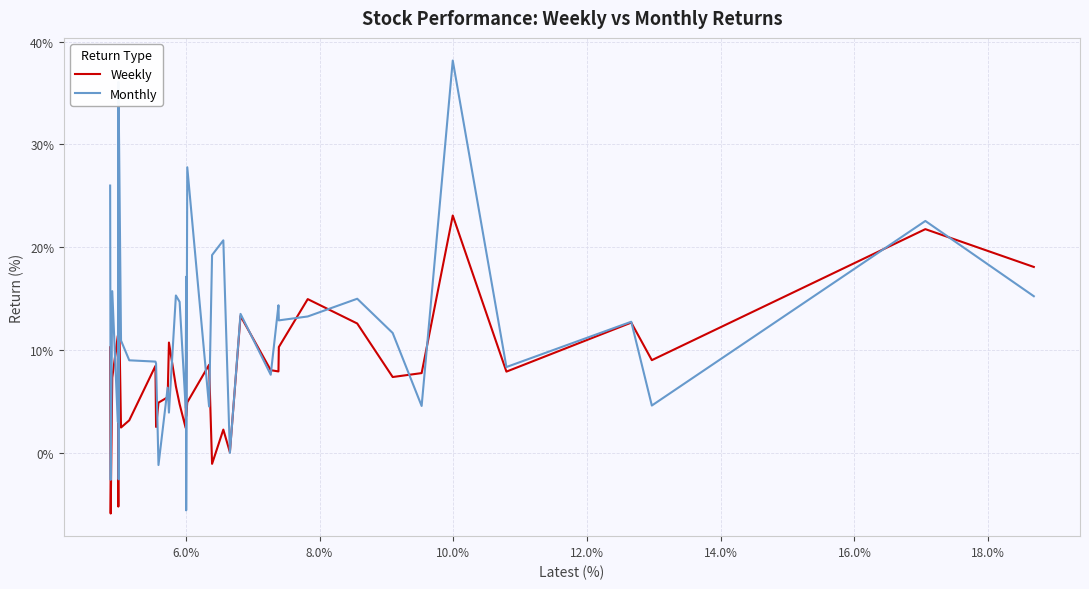

How many values in the Weekly series exceed 7?

24